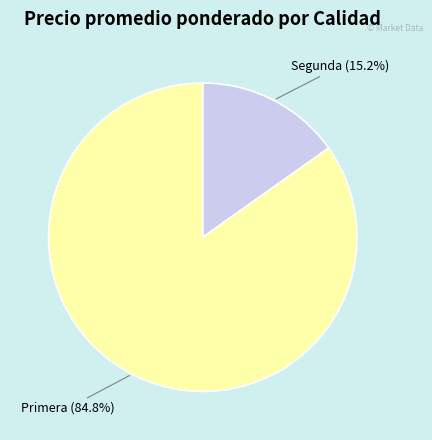

Which slice represents more than half of the pie?

Primera